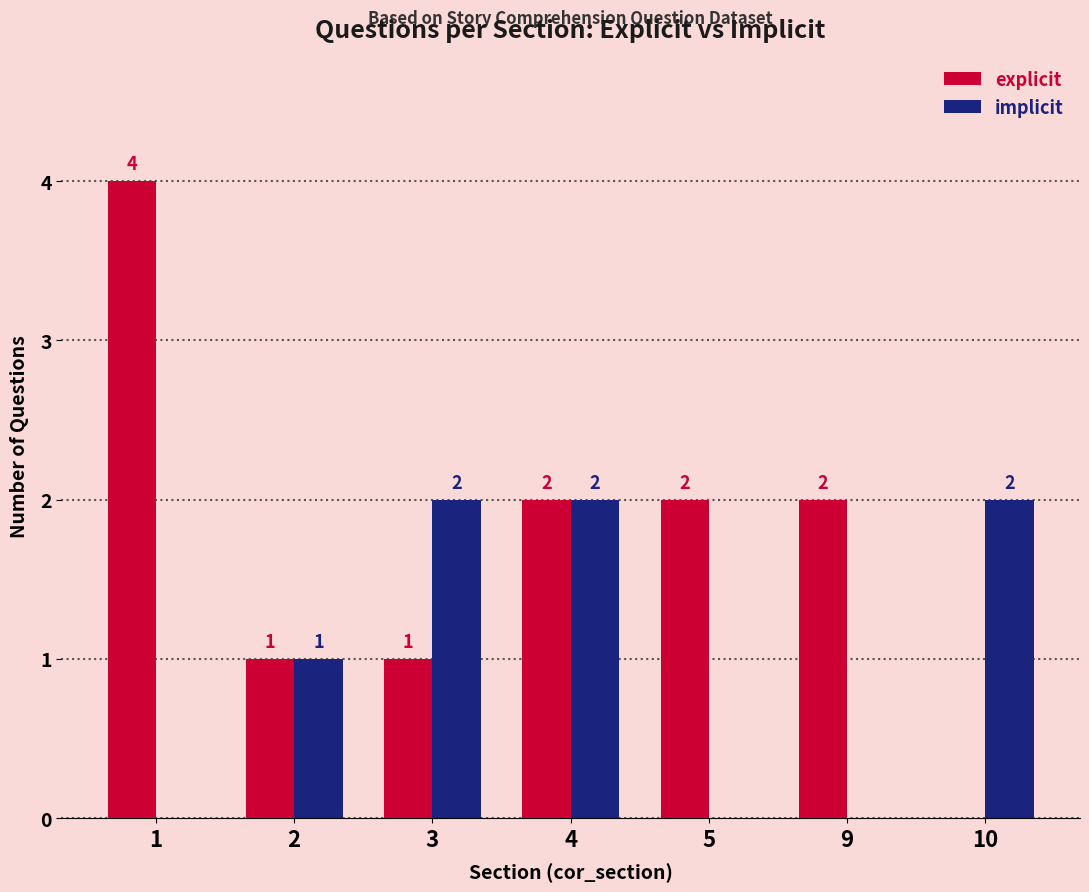

How many data points does each series have?

7